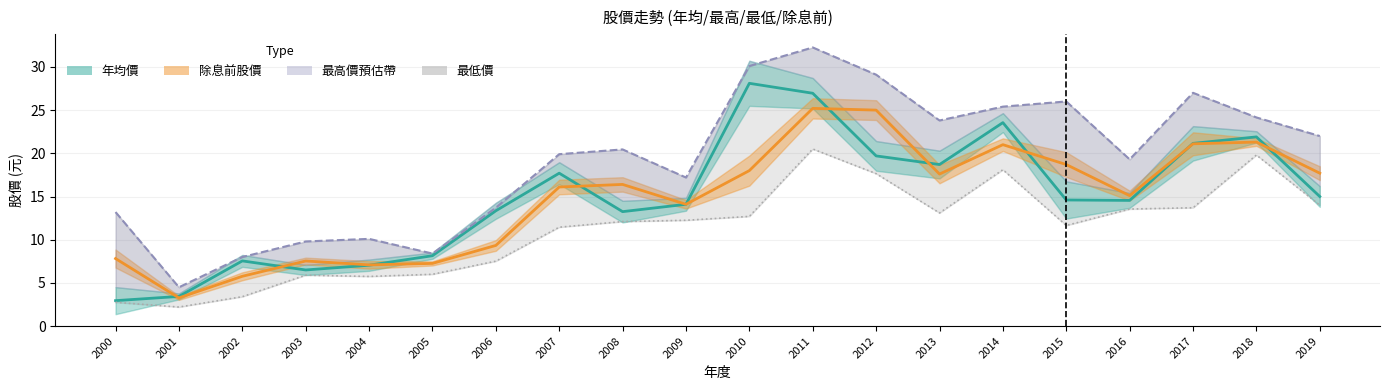

Where is 除息前股價 nearest to the value 14?

2009